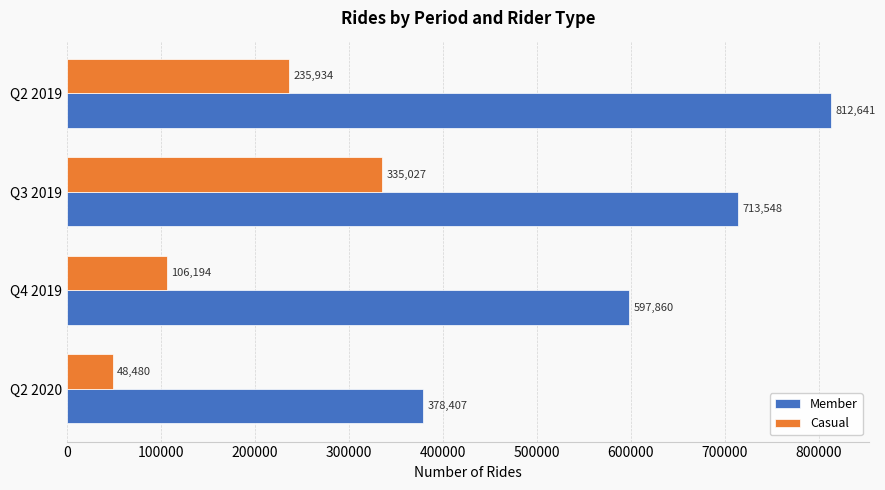

Is it true that Casual equals 106194 at Q4 2019?

True